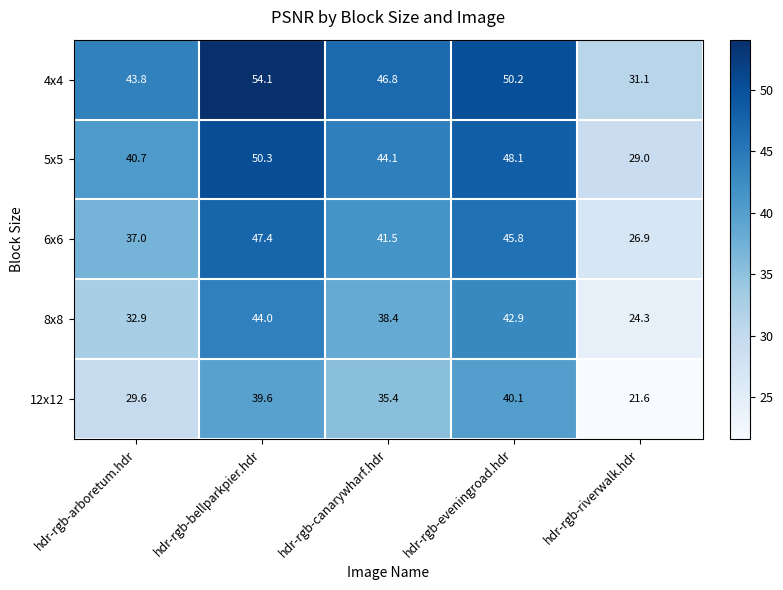

At which category is the sum across all series the highest?

hdr-rgb-bellparkpier.hdr